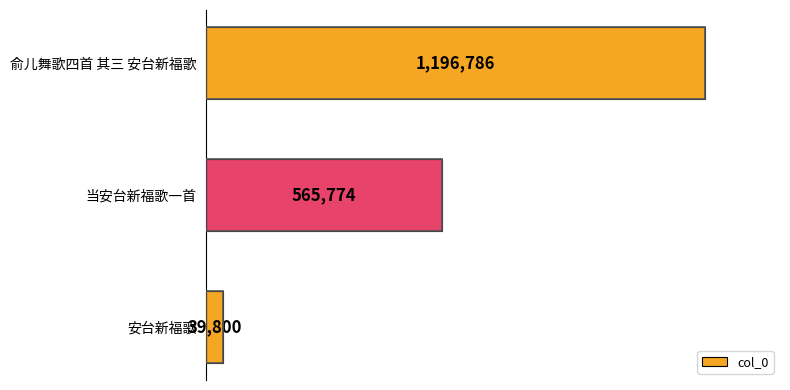

The value at 俞儿舞歌四首 其三 安台新福歌 is 1933218. True or false?

False